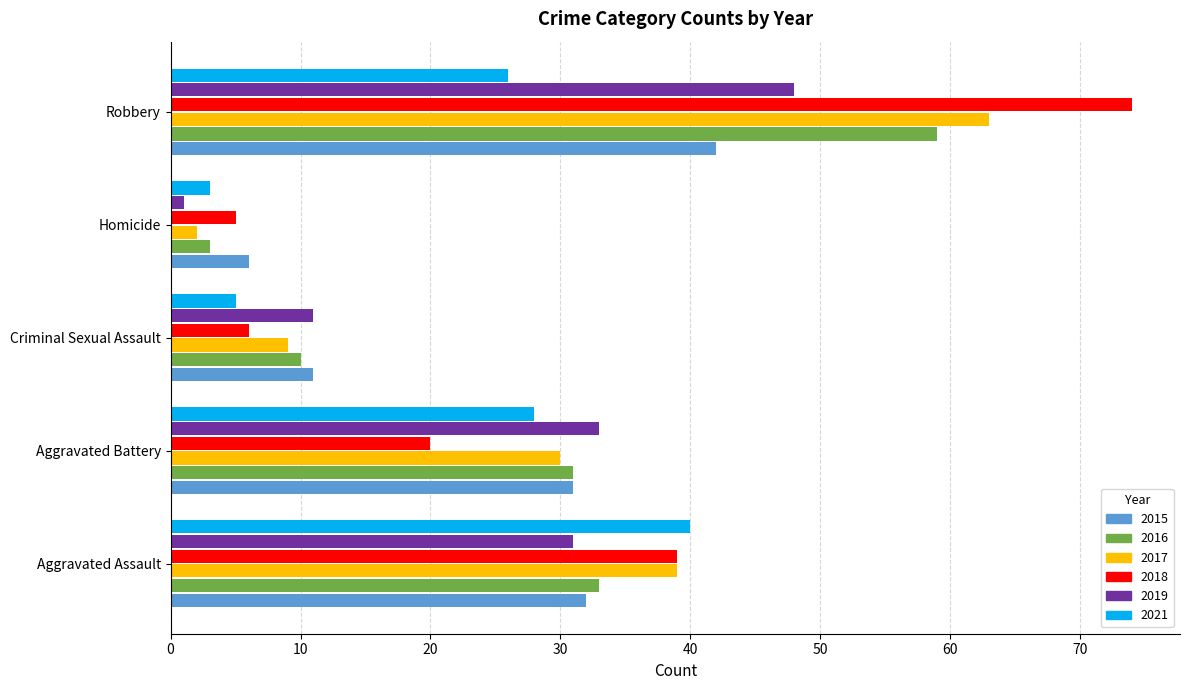

Between Aggravated Assault and Aggravated Battery, which series saw the biggest shift?

2018